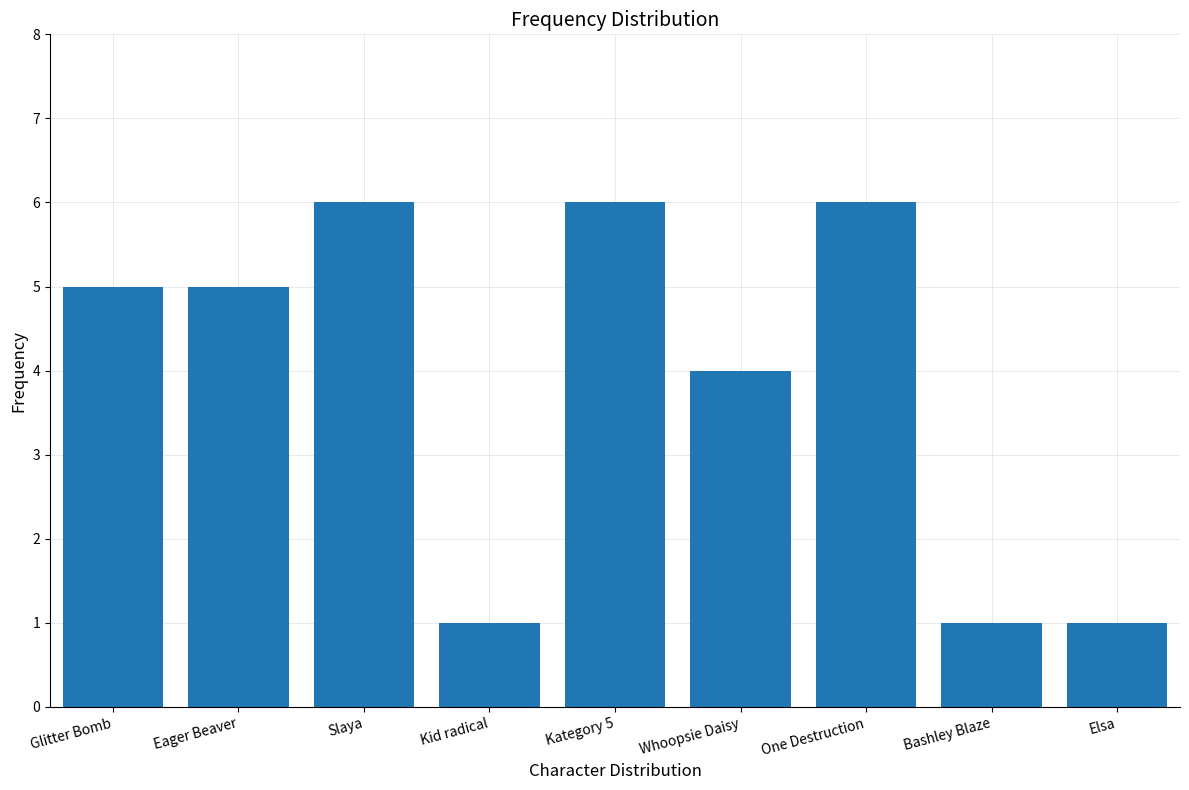

What is the ratio of the value at Glitter Bomb to the value at Kategory 5?

0.8